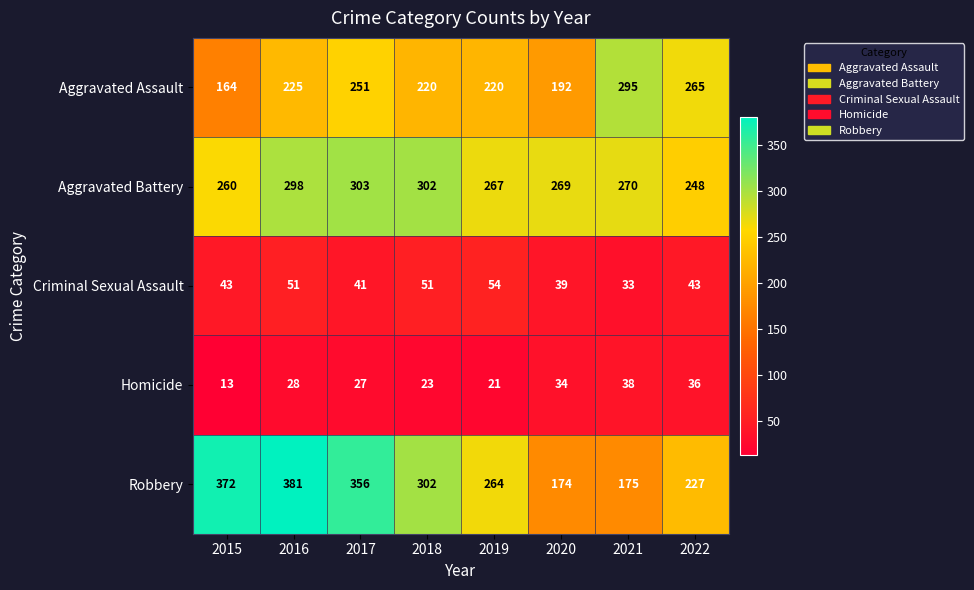

What is the total value across all series at 2016?

983